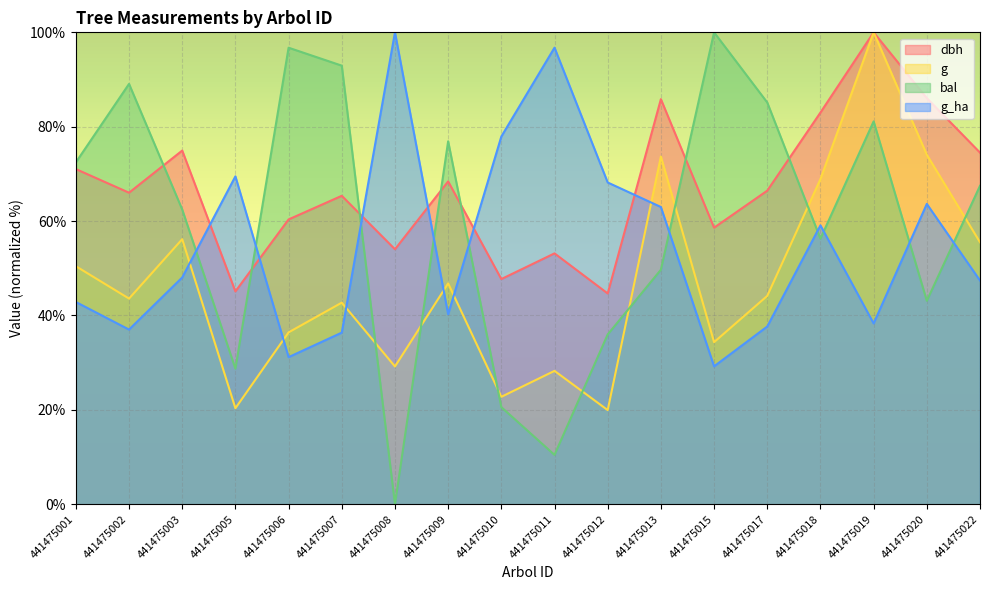

What is the difference between the highest and lowest values at 441475015?

70.8